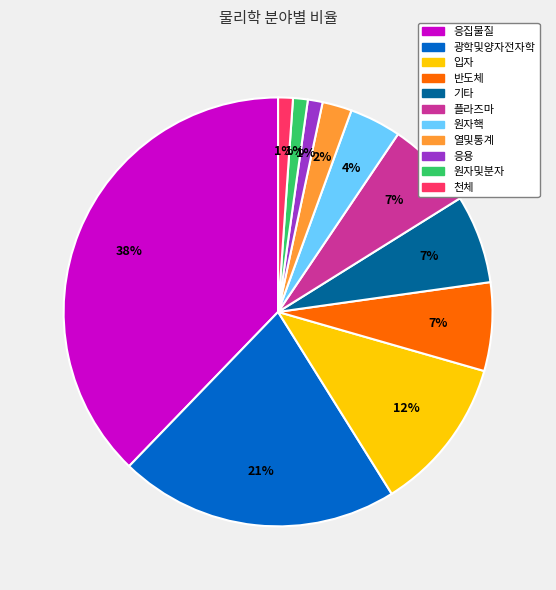

To the nearest percent, what portion does 응용 represent?

1%